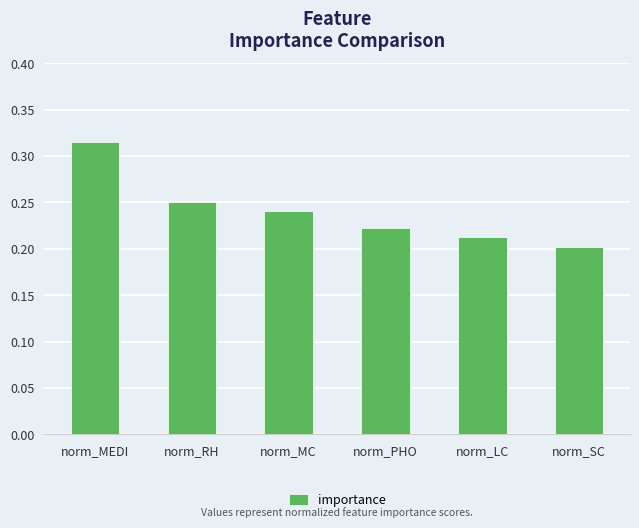

How many values are between 0 and 1?

6